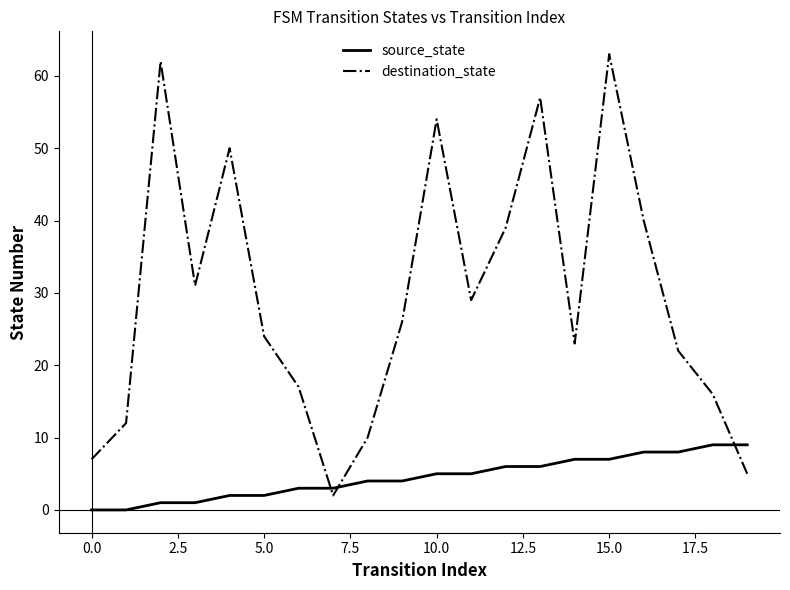

Which series has the widest spread of values?

destination_state